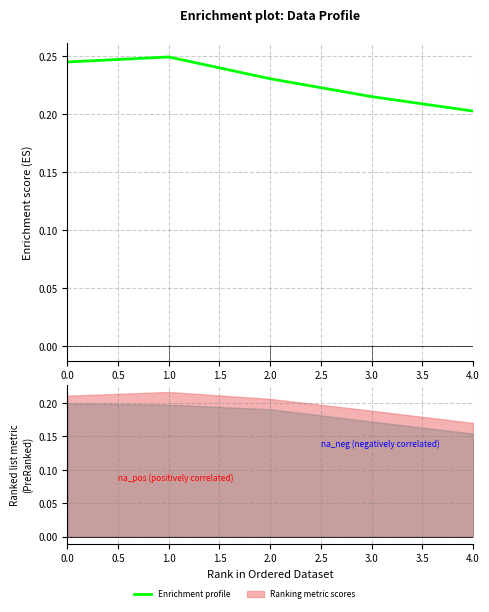

How many values are between 0 and 1?

5